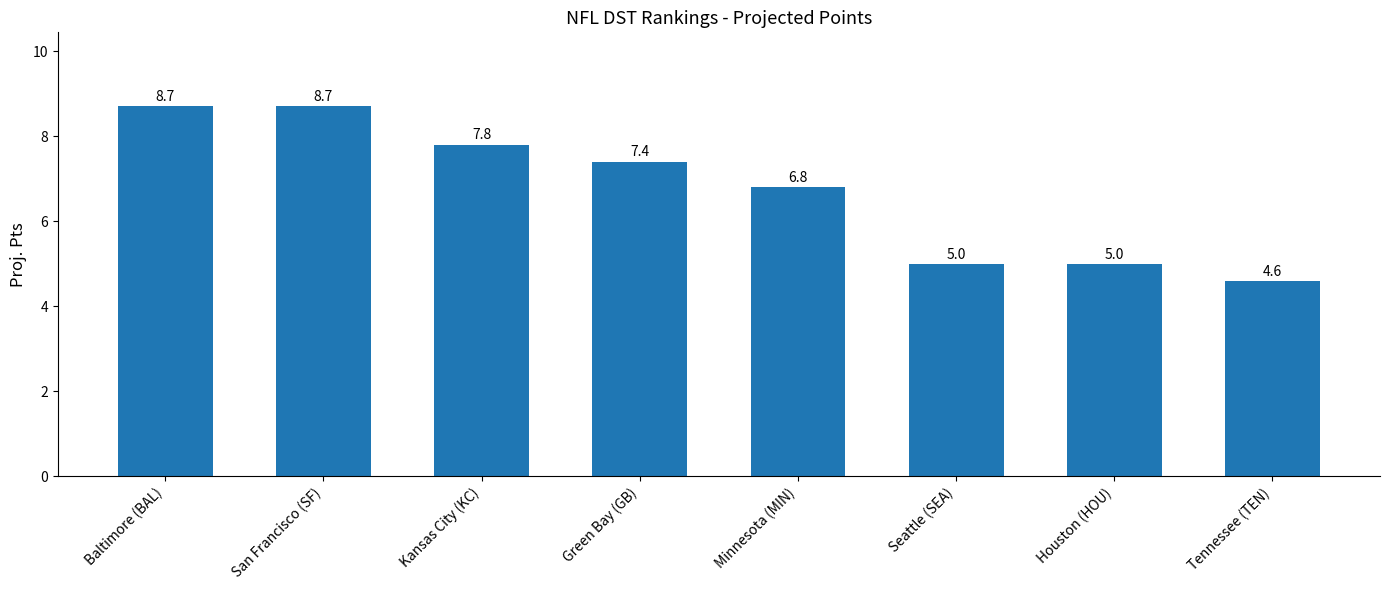

What is the greatest value displayed?

8.7